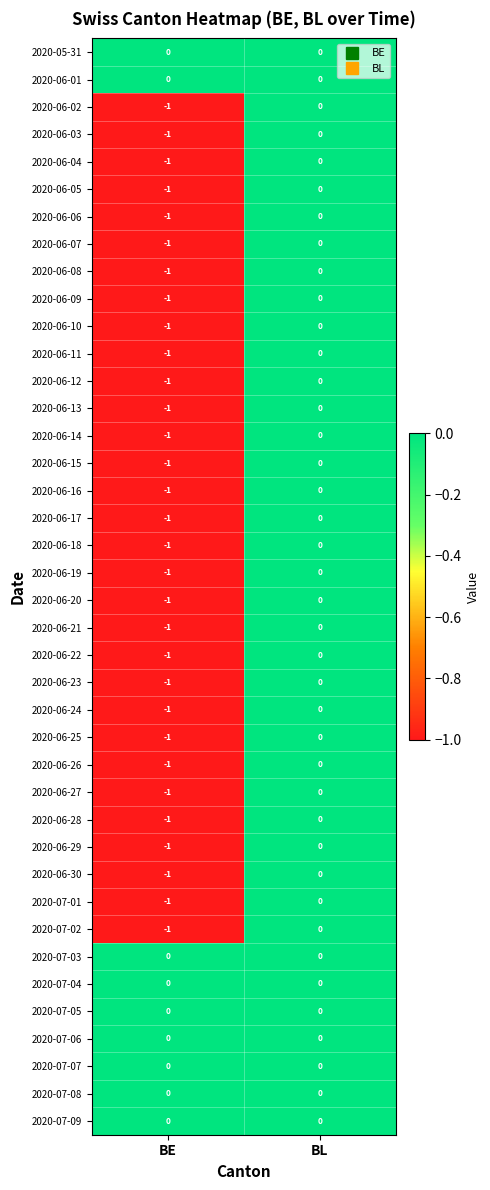

Is it true that 2020-06-19 equals 0 at BL?

True